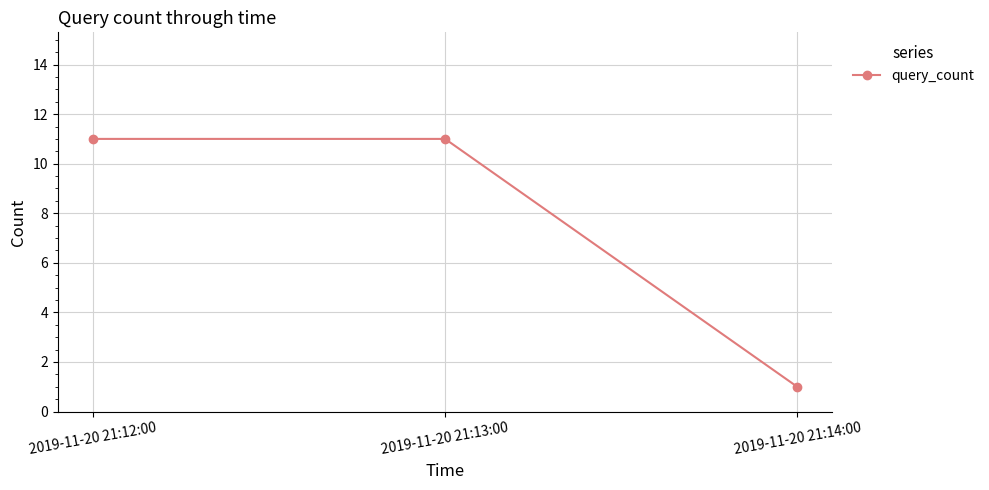

Reading left to right, list all the values displayed in this chart.

11	11	1